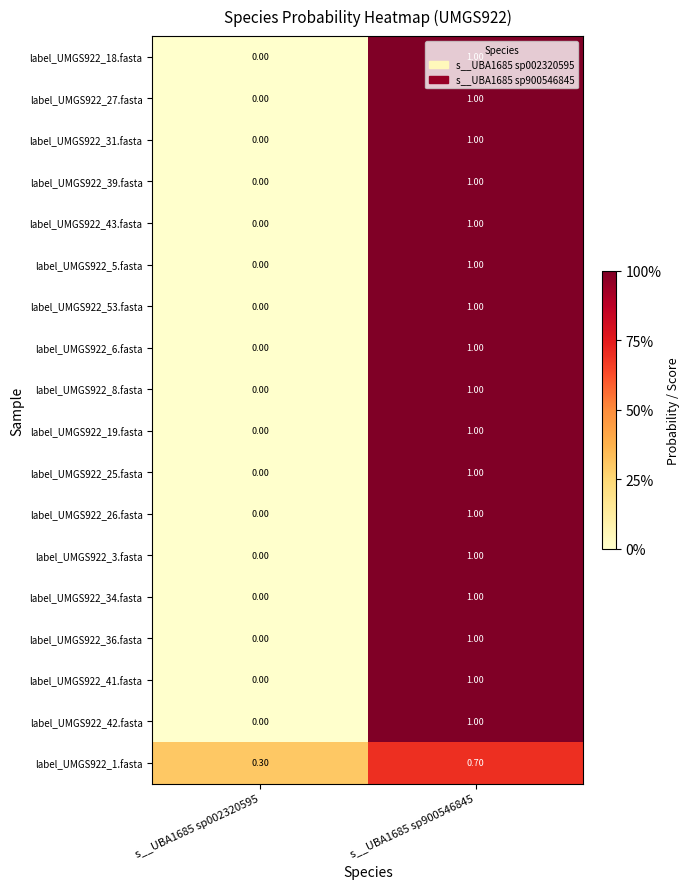

At which category is the sum across all series the highest?

s__UBA1685 sp900546845